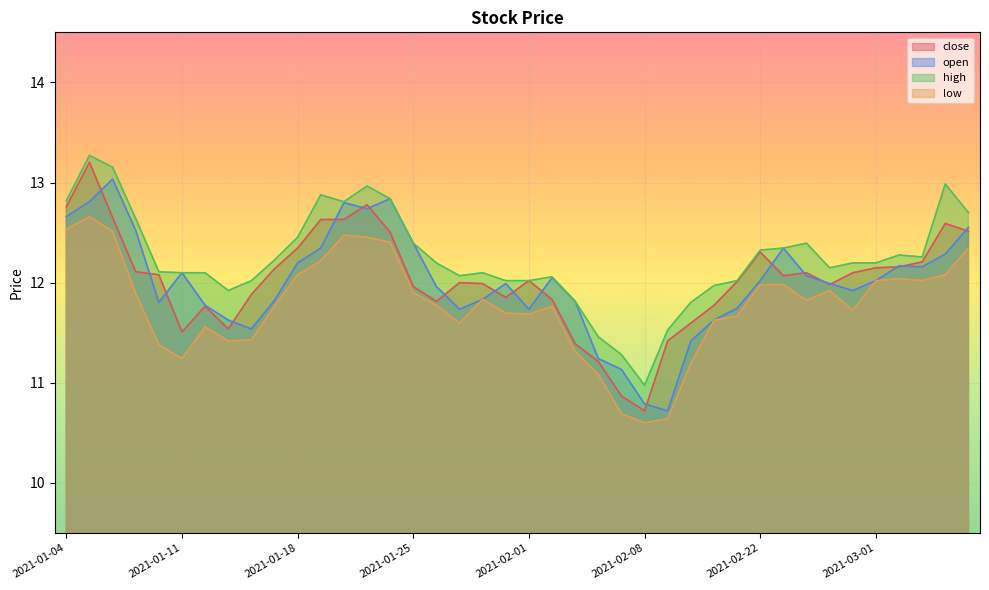

Which series has the largest total across all categories?

high